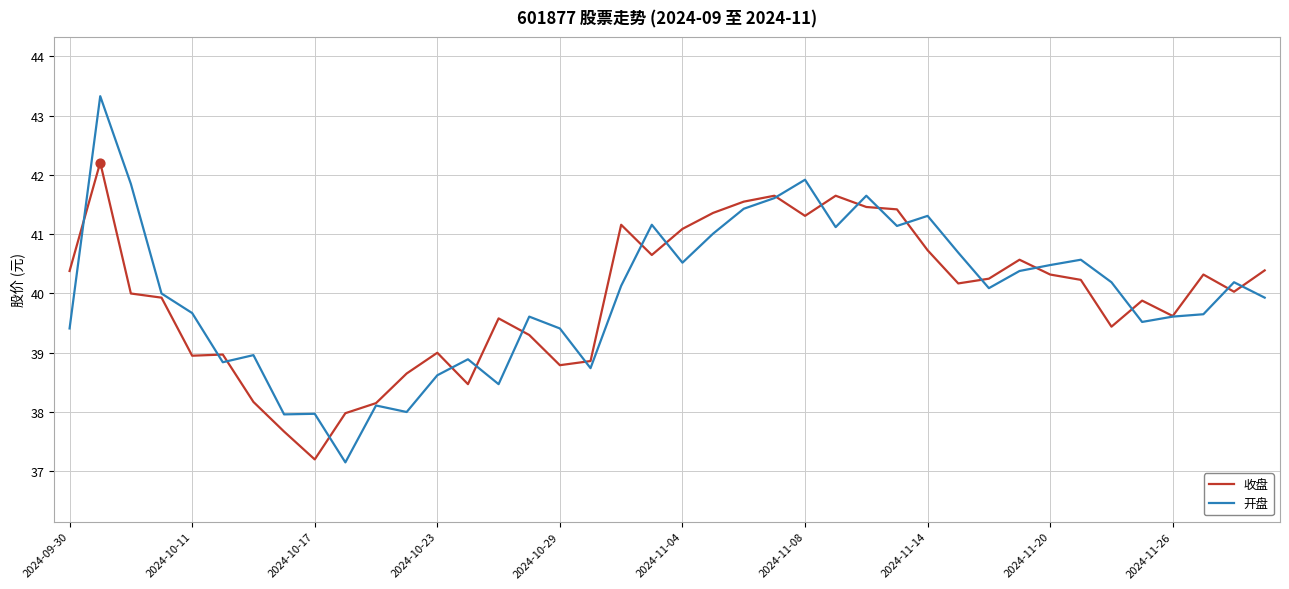

Which series has the largest range (max minus min)?

开盘